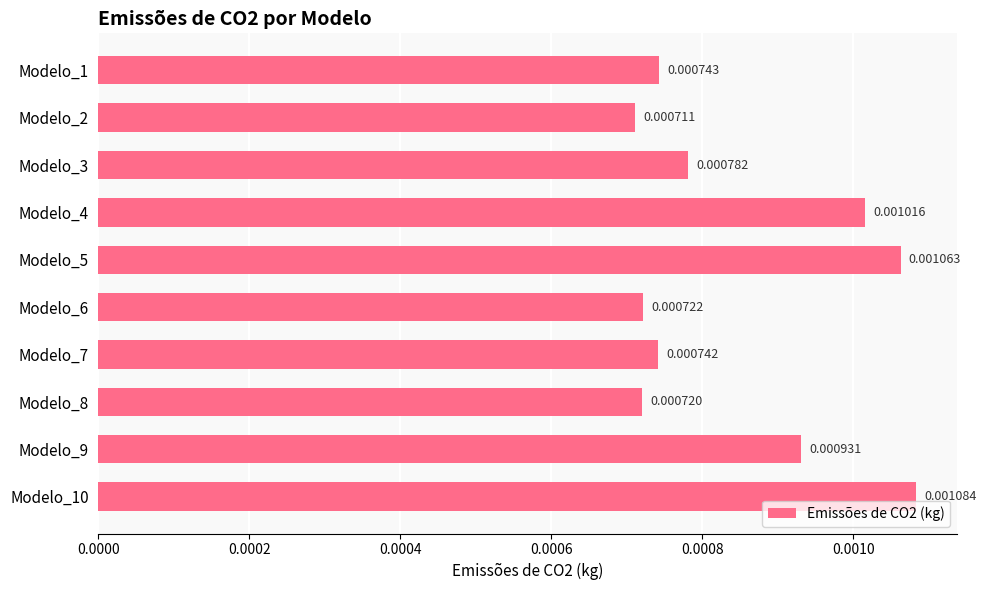

Rank the categories by value from highest to lowest.

Modelo_10, Modelo_5, Modelo_4, Modelo_9, Modelo_3, Modelo_1, Modelo_7, Modelo_6, Modelo_8, Modelo_2